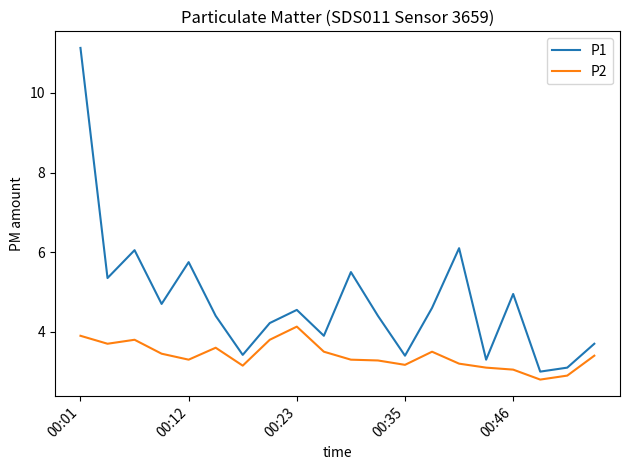

What is the sum of all P1 values?

95.5